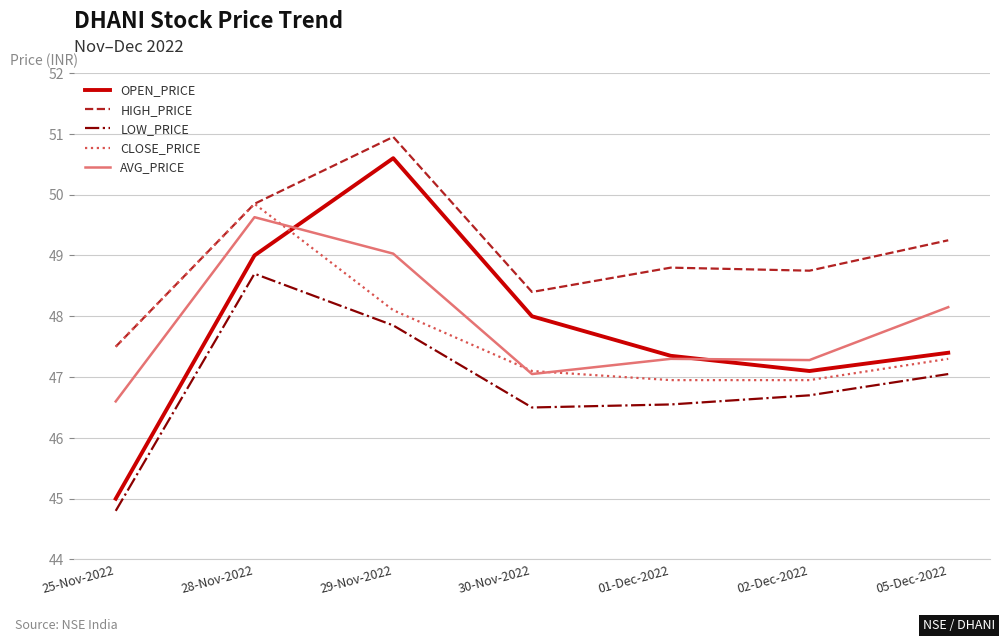

Which series has the largest range (max minus min)?

OPEN_PRICE